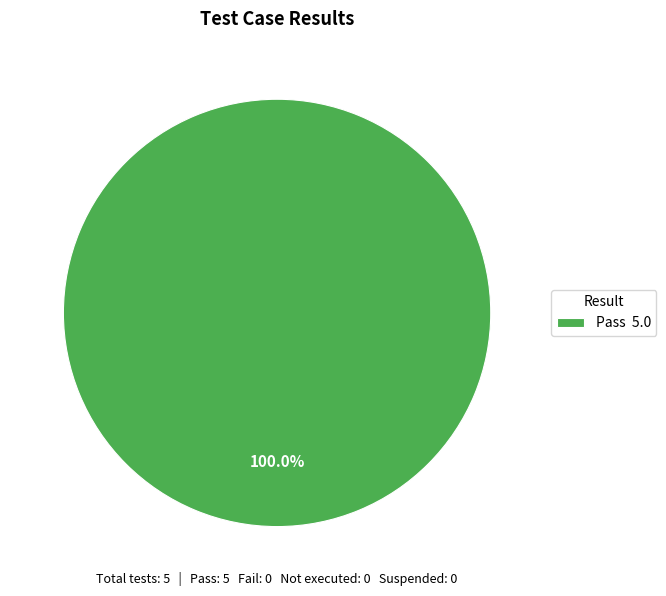

Is there a majority slice in this chart?

Yes